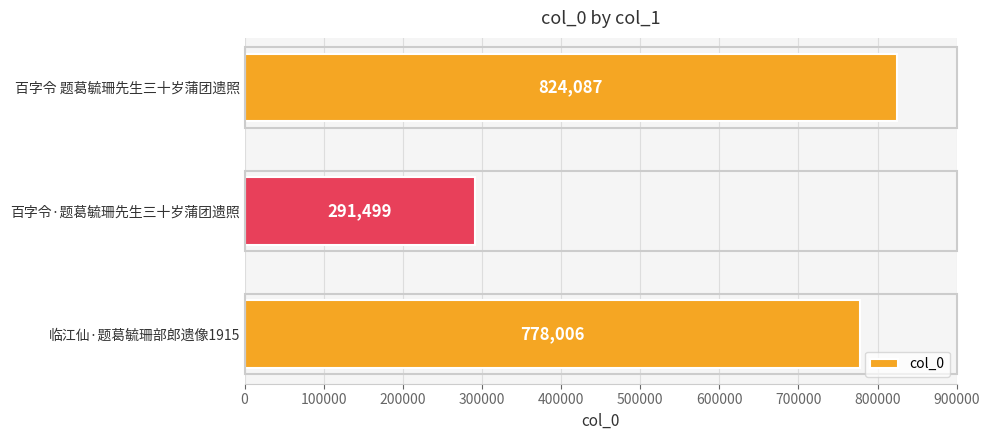

At which category does the chart reach its minimum across all series?

百字令·题葛毓珊先生三十岁蒲团遗照